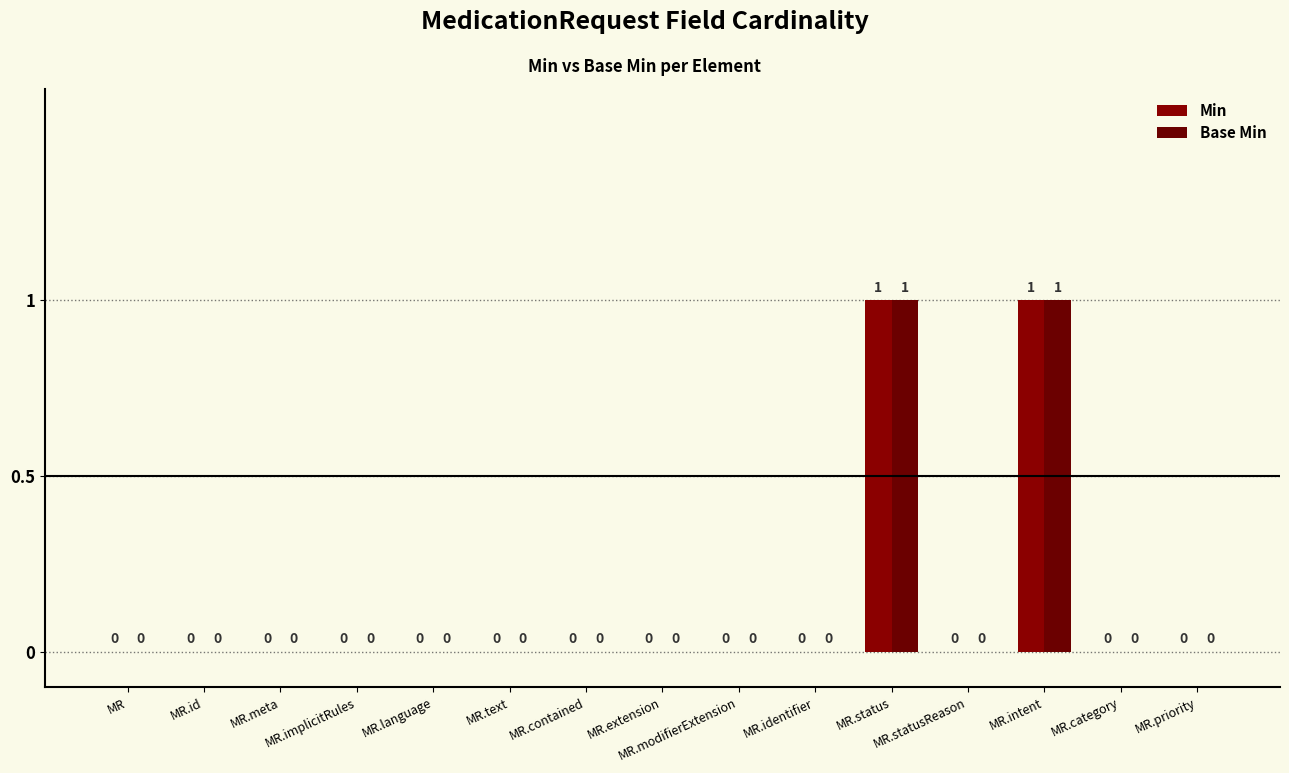

Between MR.contained and MR.intent, which series saw the biggest shift?

Min